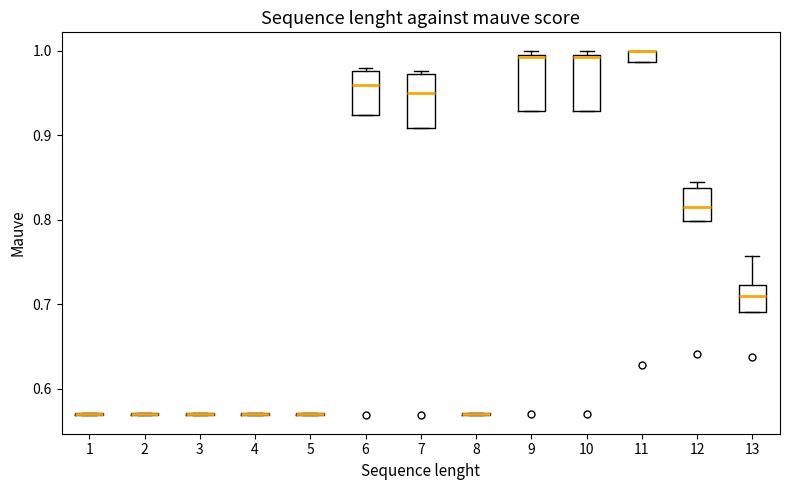

Where does the median line of the box at x = 12 sit on the y-axis? The values are not printed on the chart, so give them approximately, as read against the axis.

0.81